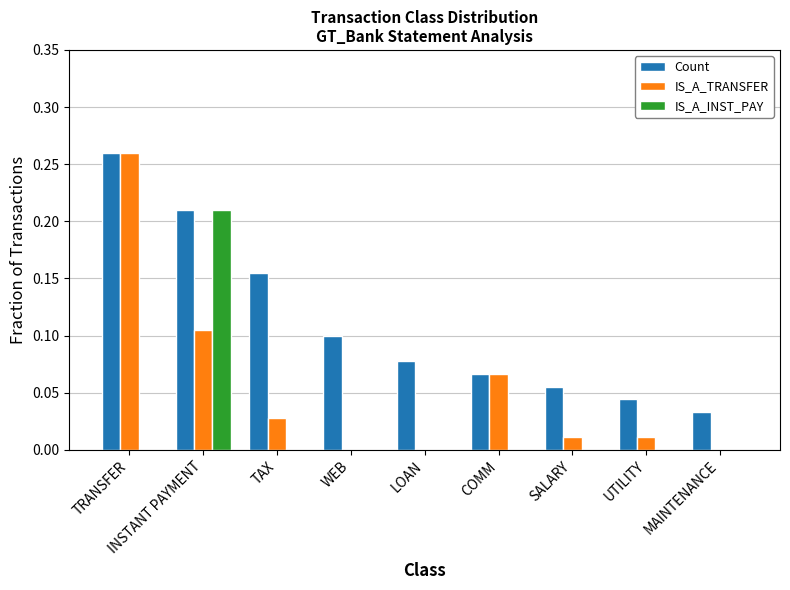

Is the value of Count at COMM greater than the value of IS_A_INST_PAY at COMM?

Yes